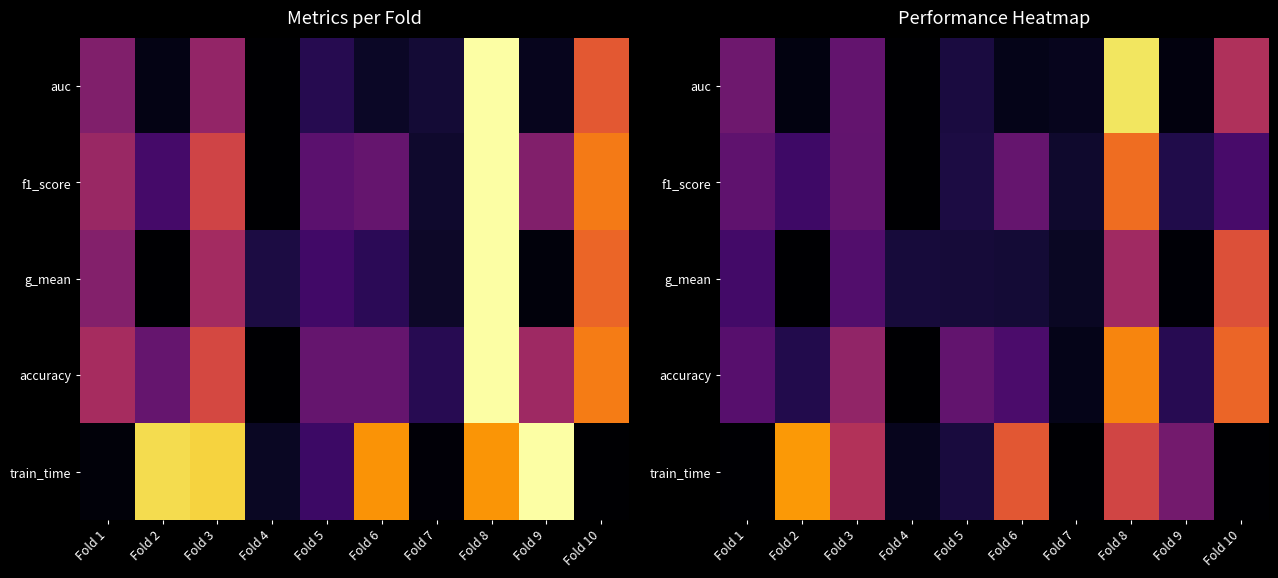

Which category has the highest value across all series?

Fold 8